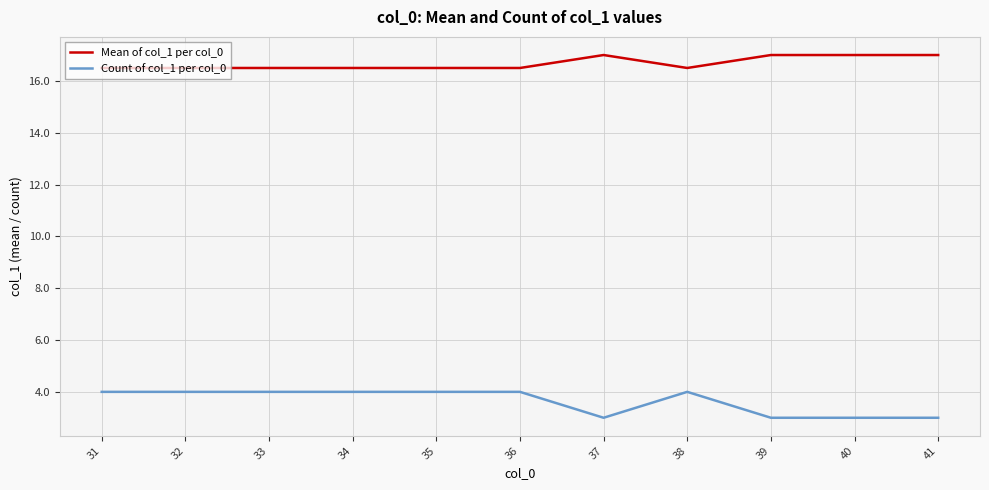

True or false: Mean of col_1 per col_0 and Count of col_1 per col_0 intersect in this chart.

False